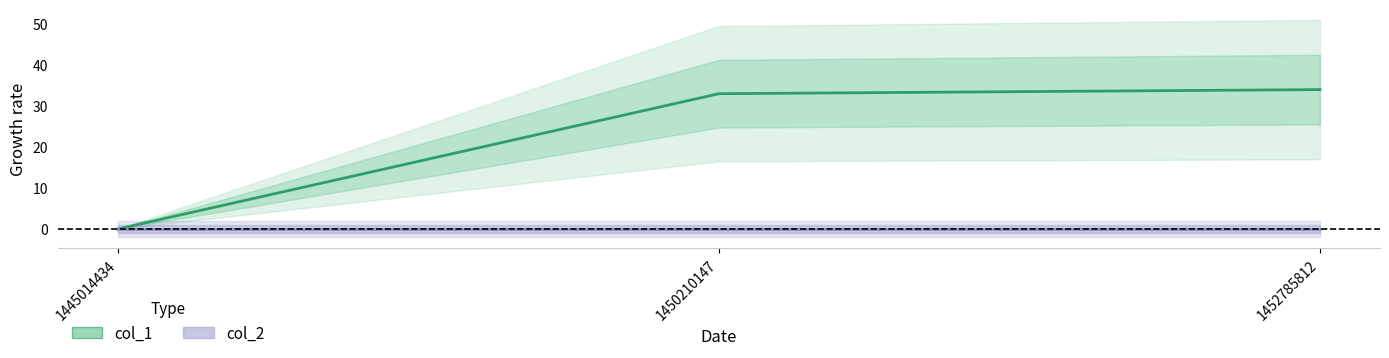

How many values are above zero?

2